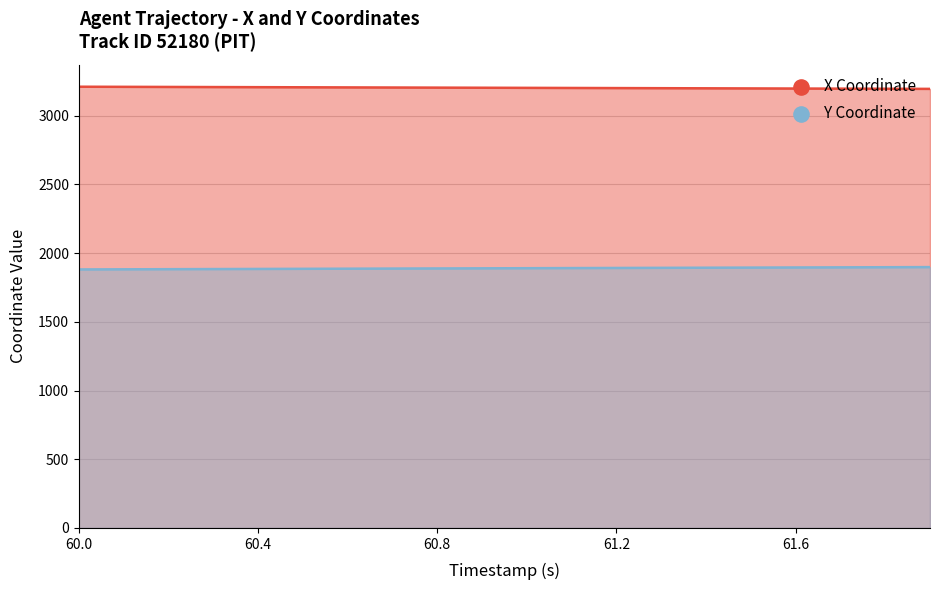

Which series contains the highest Y value?

X Coordinate